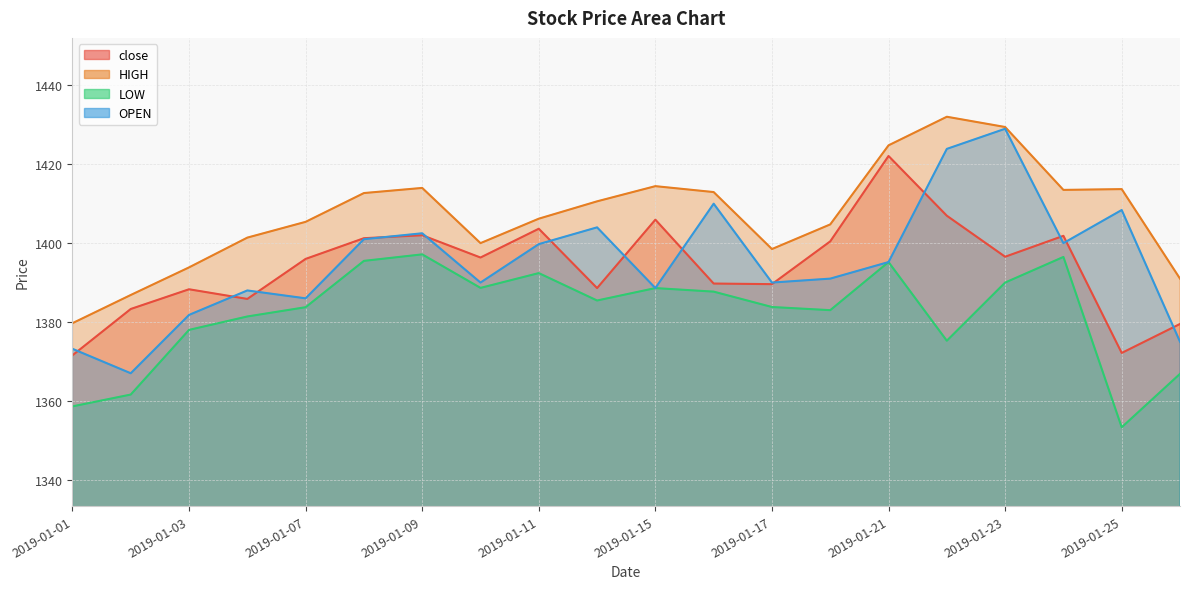

True or false: LOW has a value of 2444.3 at 2019-01-04.

False